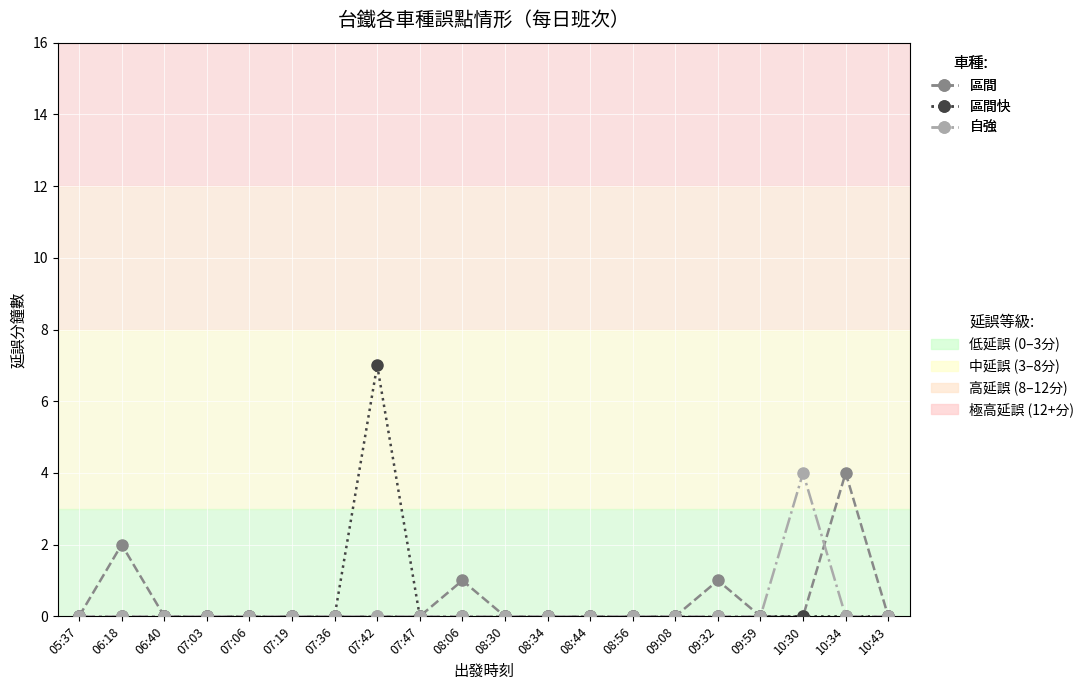

How many series are shown in this chart?

3